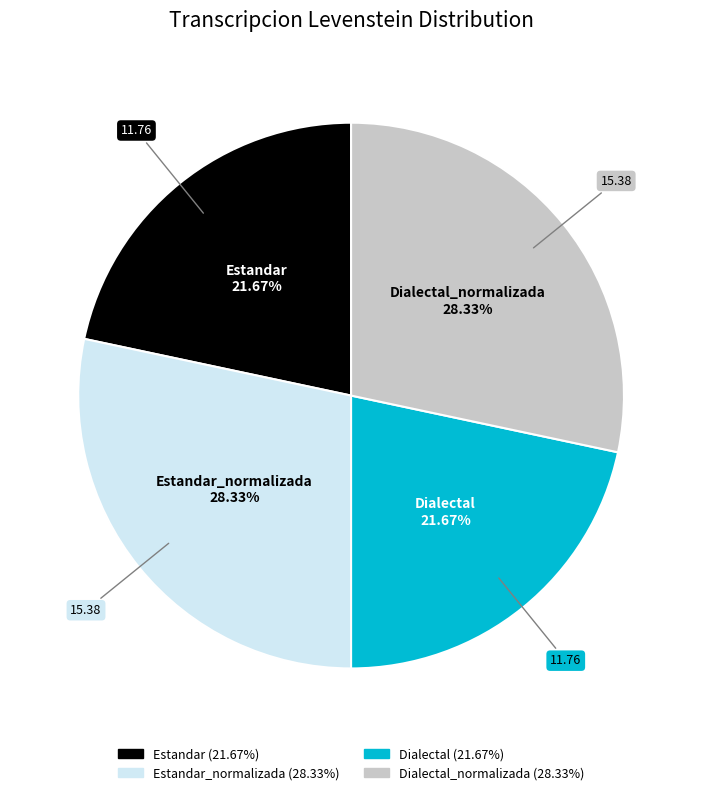

Is there any slice that represents more than half of the pie?

No